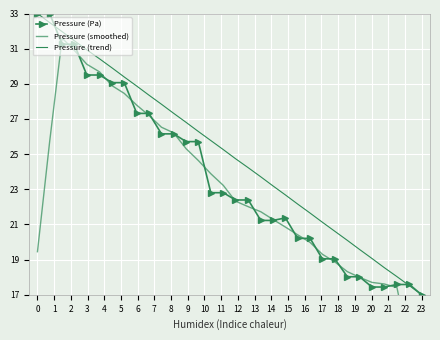

Reading right to left, list all the values displayed in this chart.

Pressure (Pa): 17.0	17.6	17.6	17.4	17.4	18.0	18.0	19.0	19.0	20.2	20.2	21.4	21.2	21.2	22.4	22.4	22.8	22.8	25.7	25.7	26.2	26.2	27.3	27.3	29.1	29.1	29.5	29.5	31.3	31.3	33.0	33.0
Pressure (smoothed): 10.4	13.9	17.4	17.6	17.7	18.0	18.3	18.9	19.3	20.0	20.4	20.9	21.3	21.7	22.0	22.3	23.2	23.9	24.6	25.3	26.2	26.5	27.2	27.8	28.5	28.9	29.7	30.1	30.9	31.6	25.7	19.5
Pressure (trend): 17.0	17.5	18.0	18.5	19.1	19.6	20.1	20.6	21.1	21.6	22.2	22.7	23.2	23.7	24.2	24.7	25.3	25.8	26.3	26.8	27.3	27.8	28.4	28.9	29.4	29.9	30.4	30.9	31.5	32.0	32.5	33.0